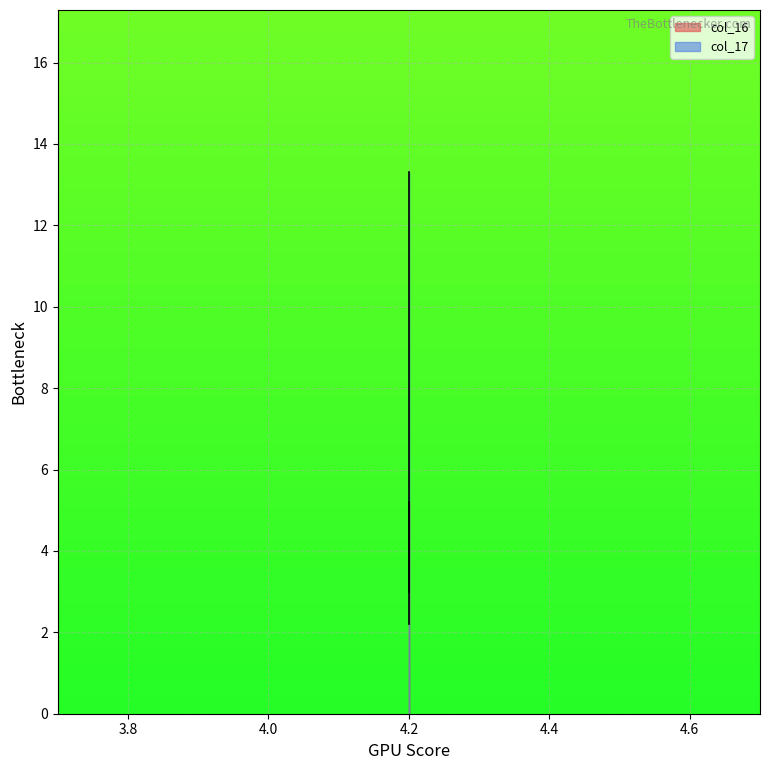

How many data points in col_17 are above 13?

1